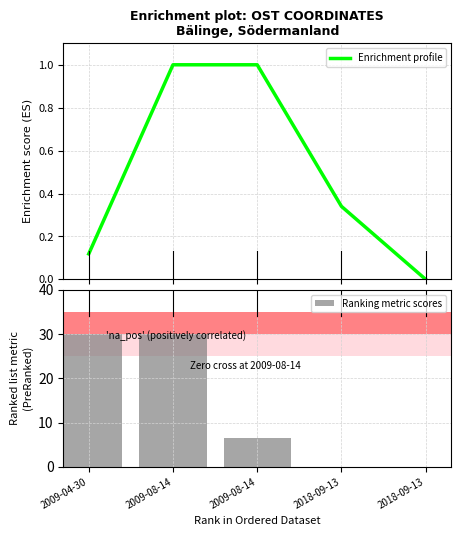

The Ranking metric scores series shows -15.5 at 2018-09-13. True or false?

False